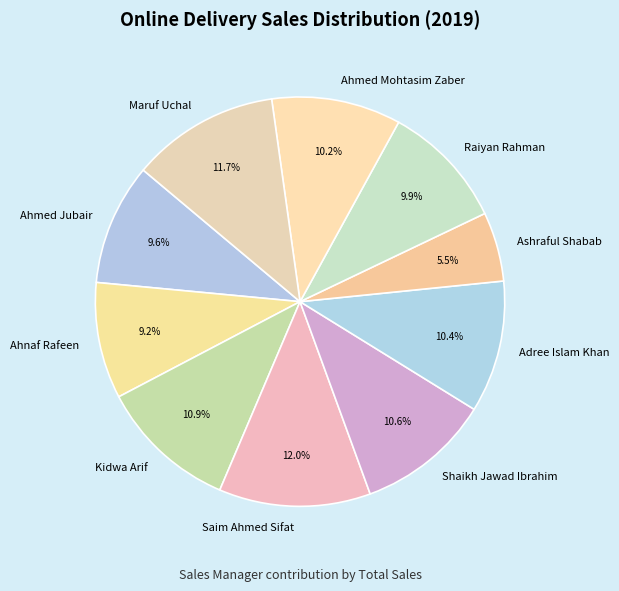

Does Saim Ahmed Sifat represent more than half of the total?

No